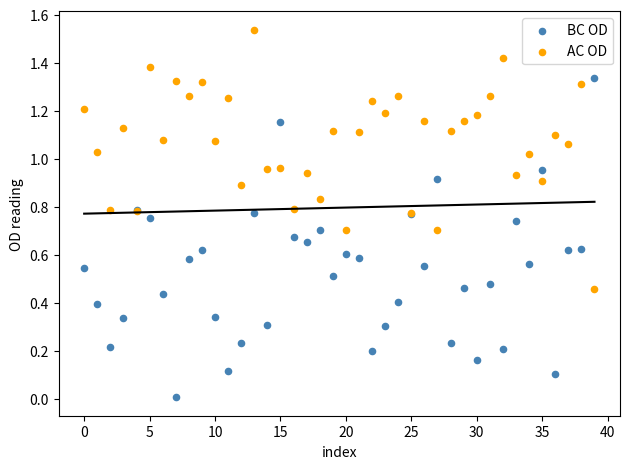

Which series reaches the minimum Y coordinate?

BC OD